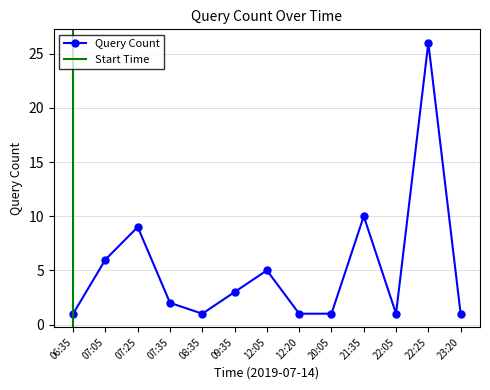

True or false: the data shows 0 at 20:05.

False